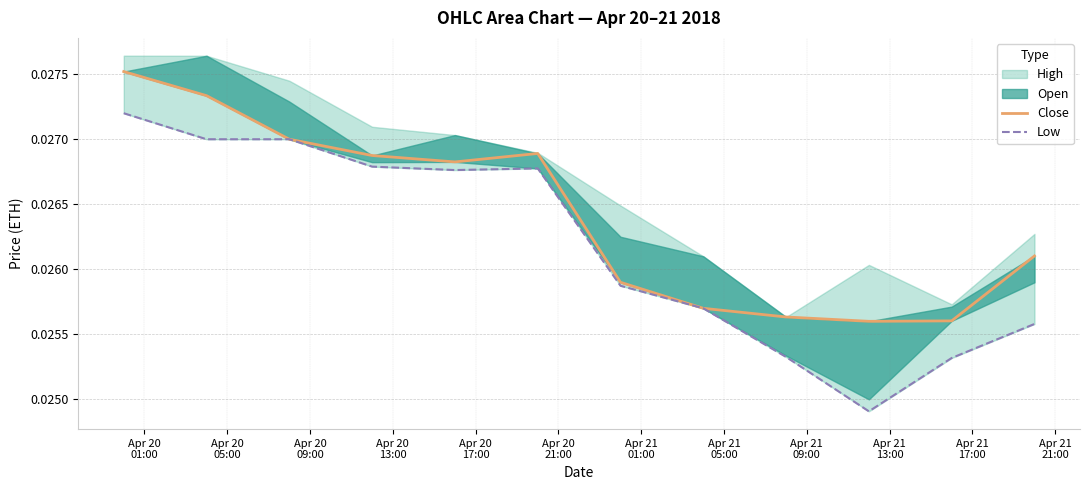

True or false: Close and Low intersect in this chart.

False